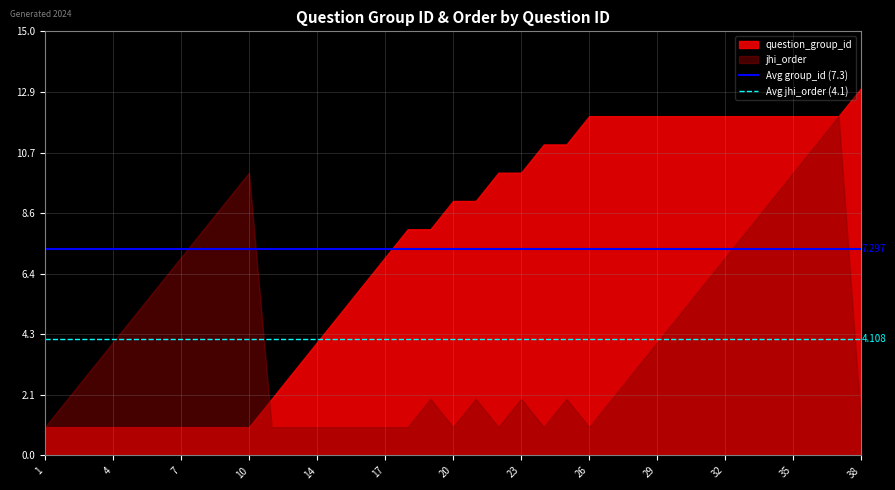

What is the total value across all series at 17?

8